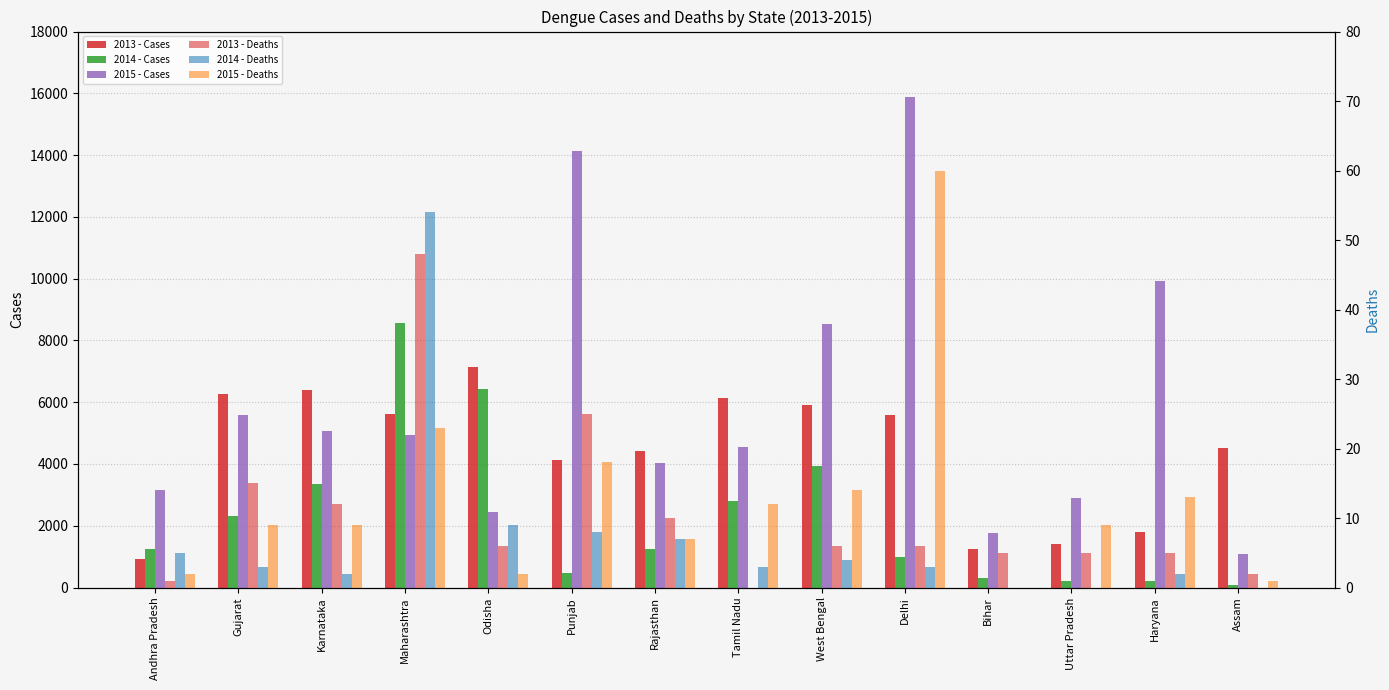

Reading left to right, what are all the values shown in this chart?

2013 - Cases: 910	6272	6408	5610	7132	4117	4413	6122	5920	5574	1246	1414	1784	4526
2014 - Cases: 1262	2320	3358	8573	6433	472	1243	2804	3934	995	297	200	214	85
2015 - Cases: 3159	5590	5077	4936	2450	14128	4043	4535	8516	15867	1771	2892	9921	1076
2013 - Deaths: 1	15	12	48	6	25	10	0	6	6	5	5	5	2
2014 - Deaths: 5	3	2	54	9	8	7	3	4	3	0	0	2	0
2015 - Deaths: 2	9	9	23	2	18	7	12	14	60	0	9	13	1